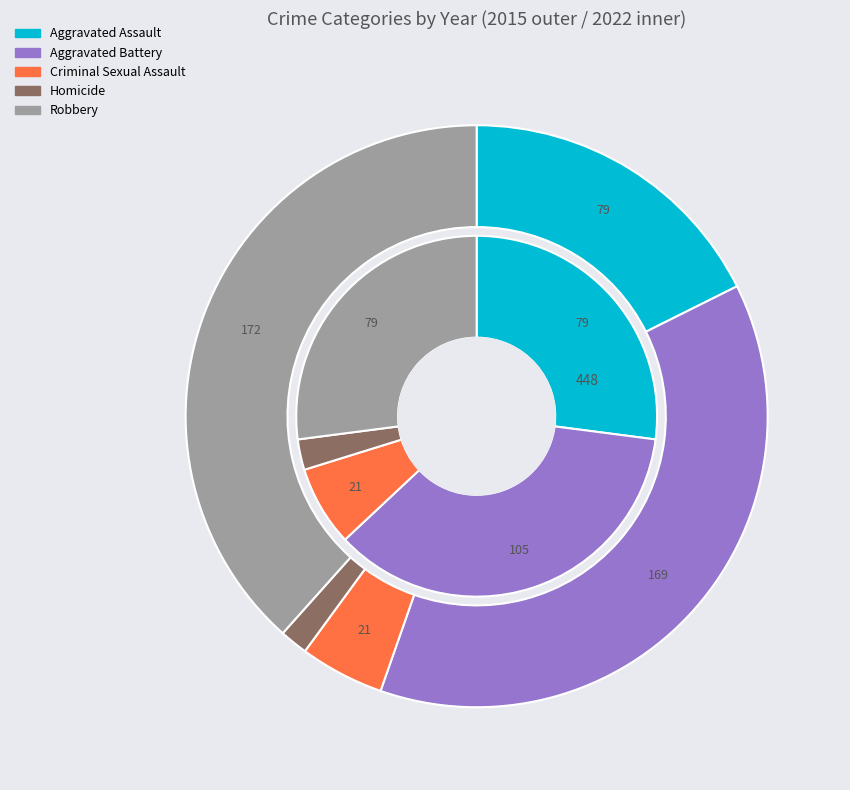

To the nearest percent, what is the average slice percentage?

20%